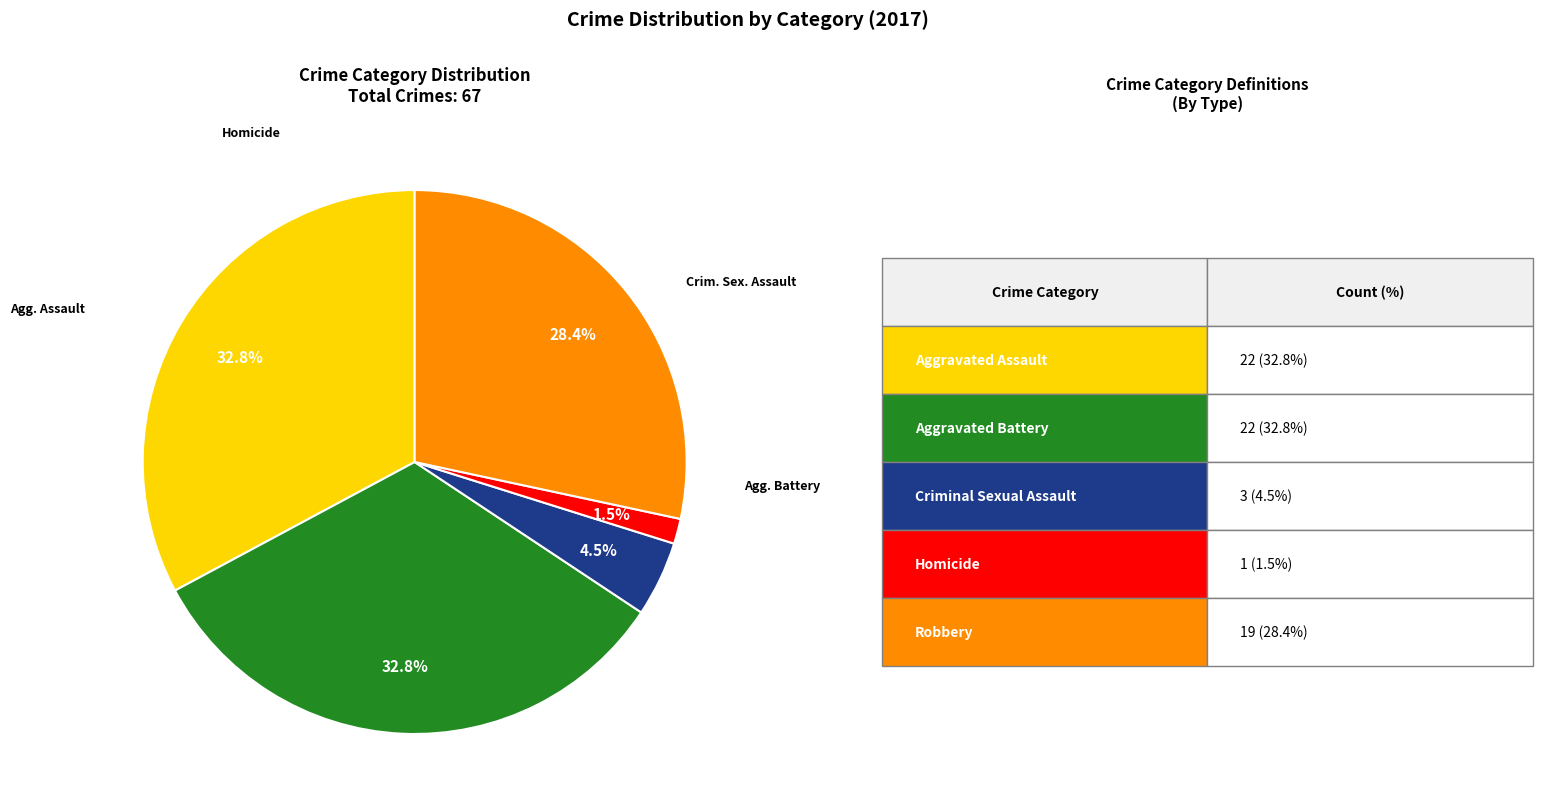

Is there a majority slice in this chart?

No